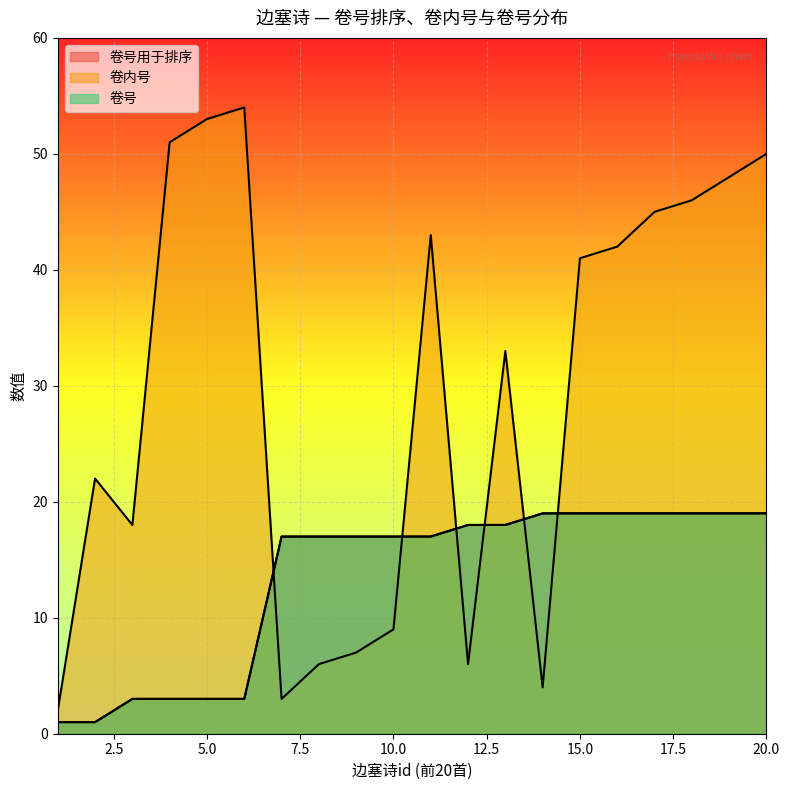

After their last crossing, which series has the higher values: 卷内号 or 卷号用于排序?

卷内号